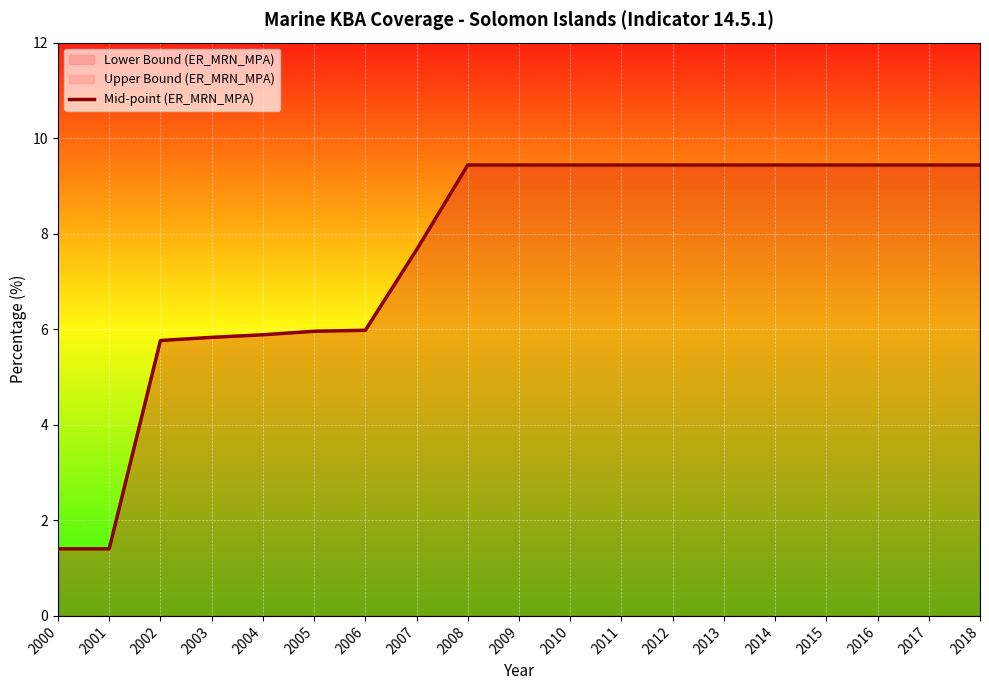

What is the value of the 10th point from the left?

9.4